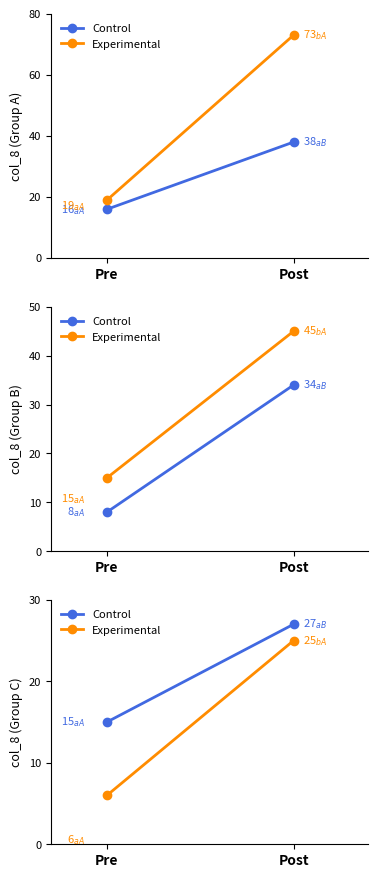

What is the maximum value for Experimental?

25